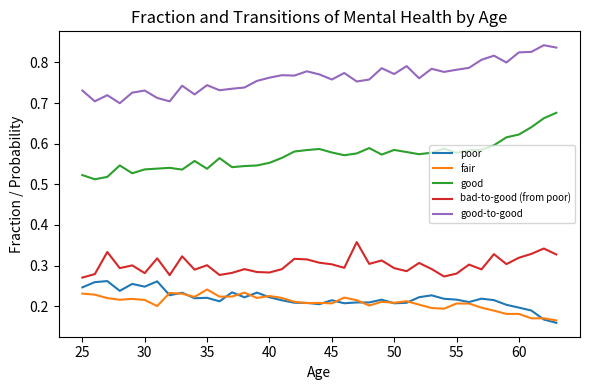

True or false: poor and good-to-good intersect in this chart.

False